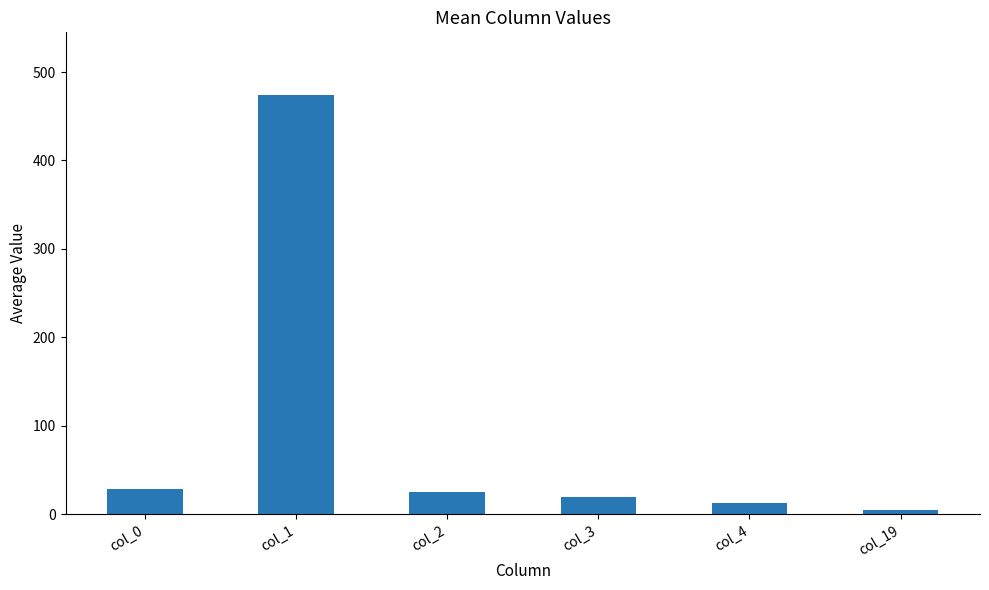

How many bars are there in total?

6